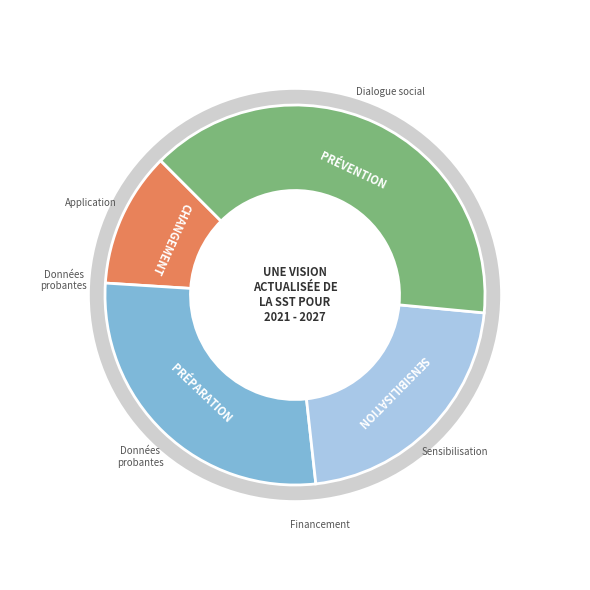

Which has a higher value, 5 or 3?

5